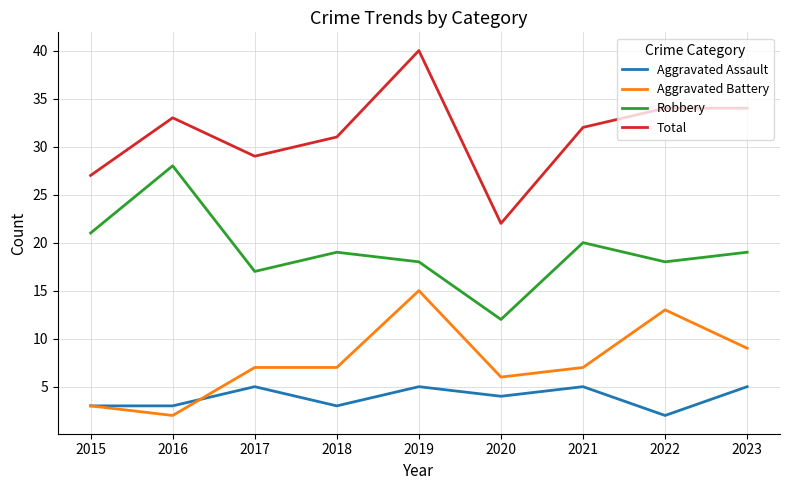

What is the minimum value for Total?

22